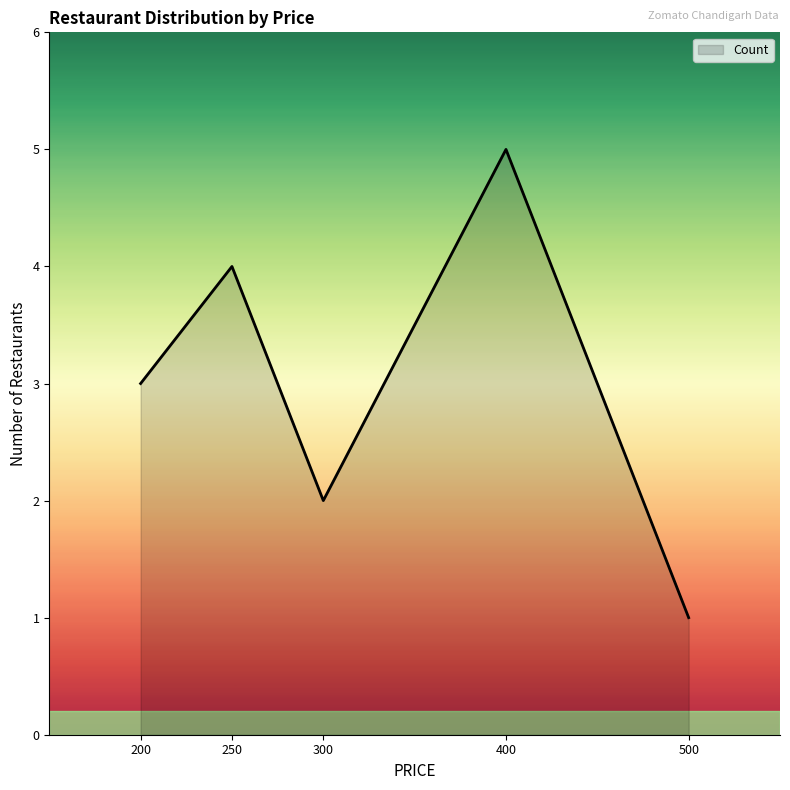

What is the sum of all values?

15